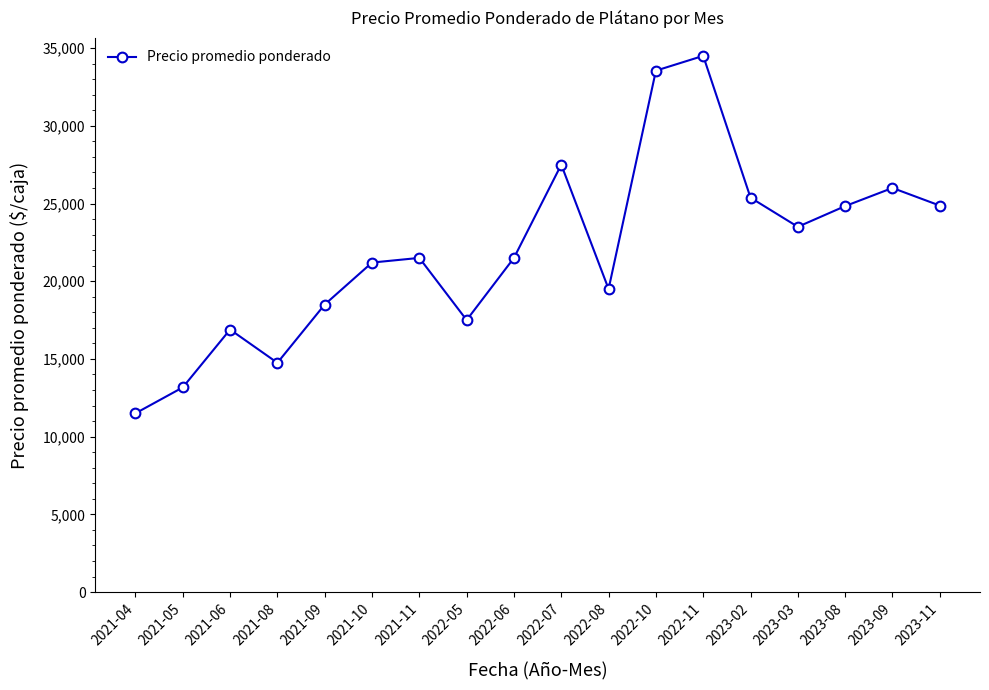

What is the average value?

22007.1